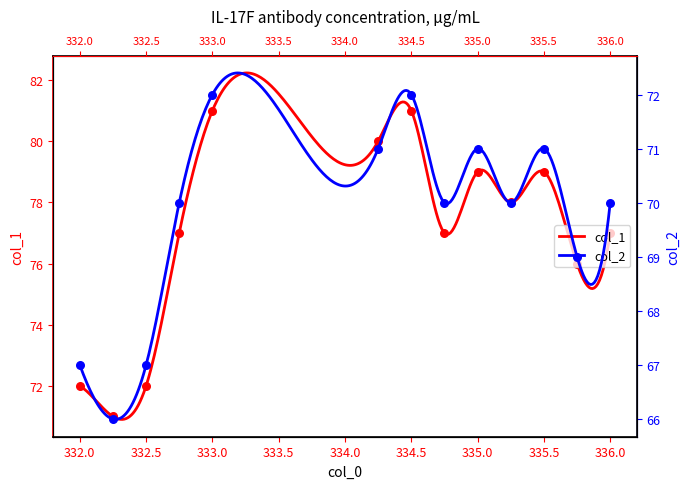

Is the value of col_1 at 335.0 greater than the value of col_2 at 332.25?

Yes